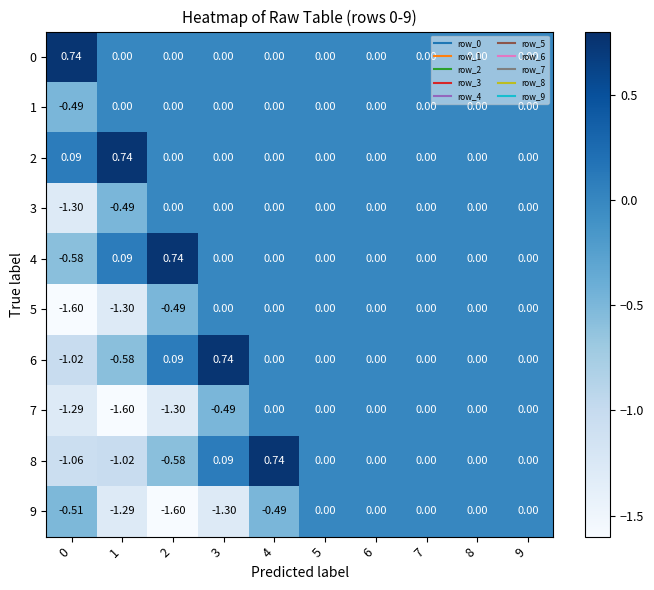

Which series has the largest total across all categories?

2